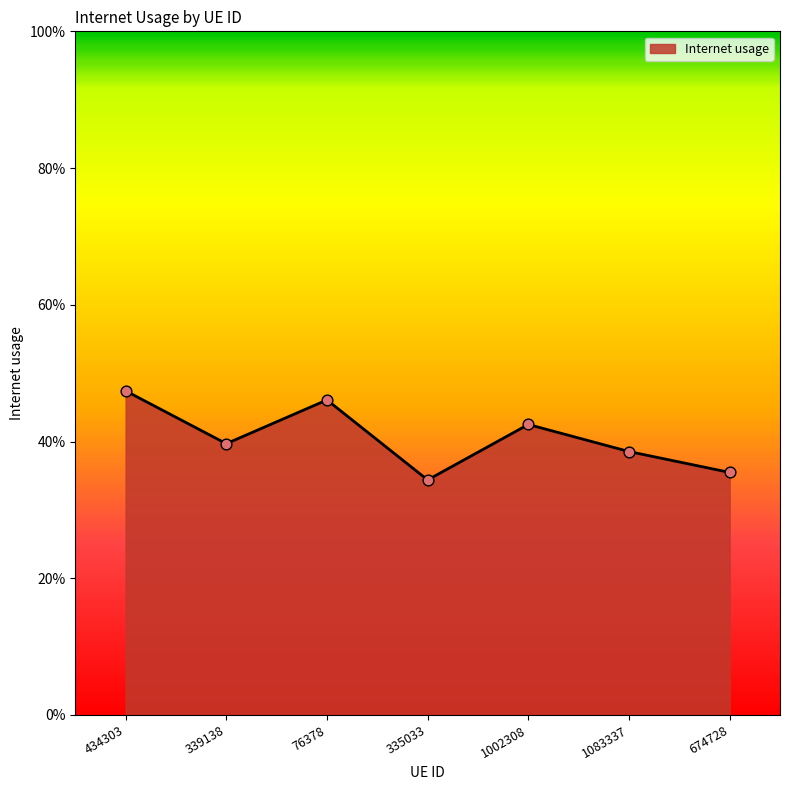

What is the change in value from 76378 to 1083337?

-0.1